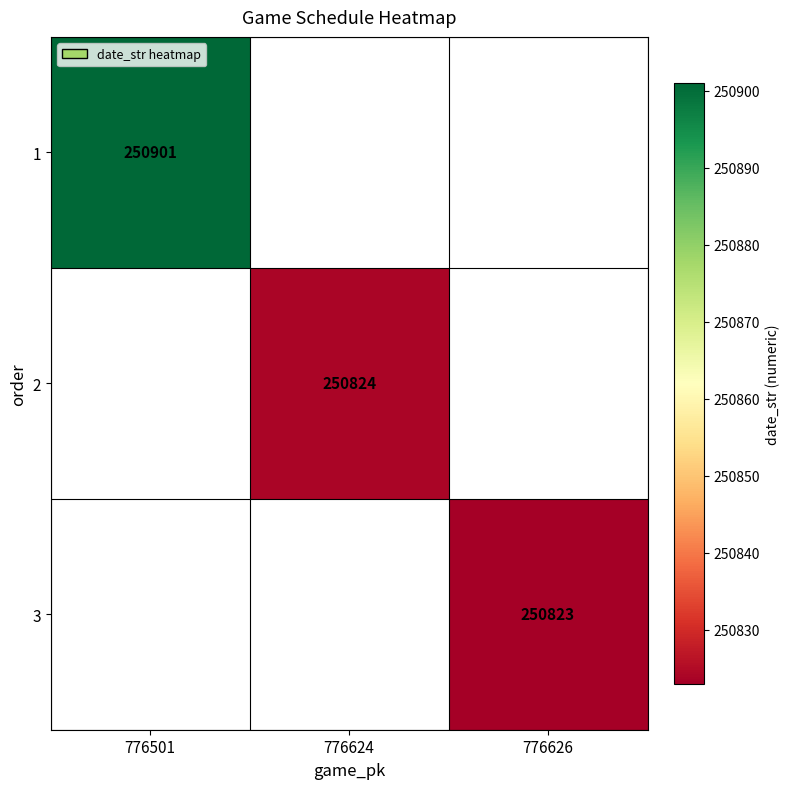

The value of 1 at 776501 is 250901. True or false?

True